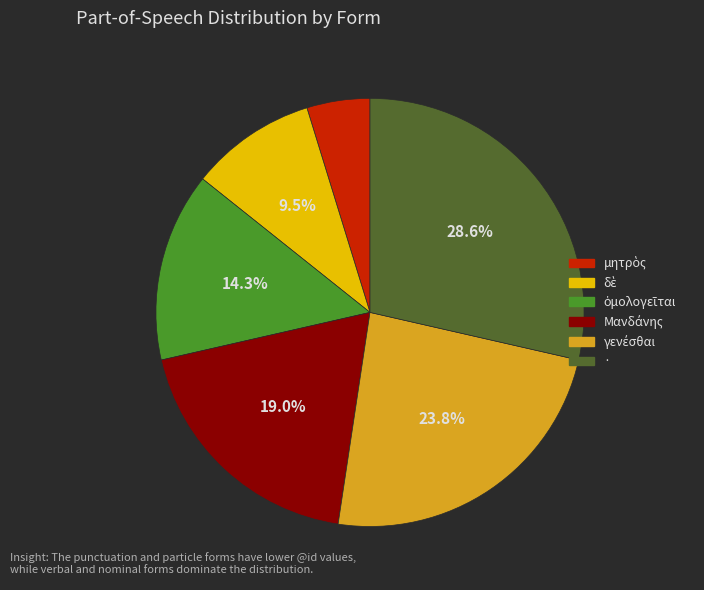

Which category has the biggest portion of the pie?

·